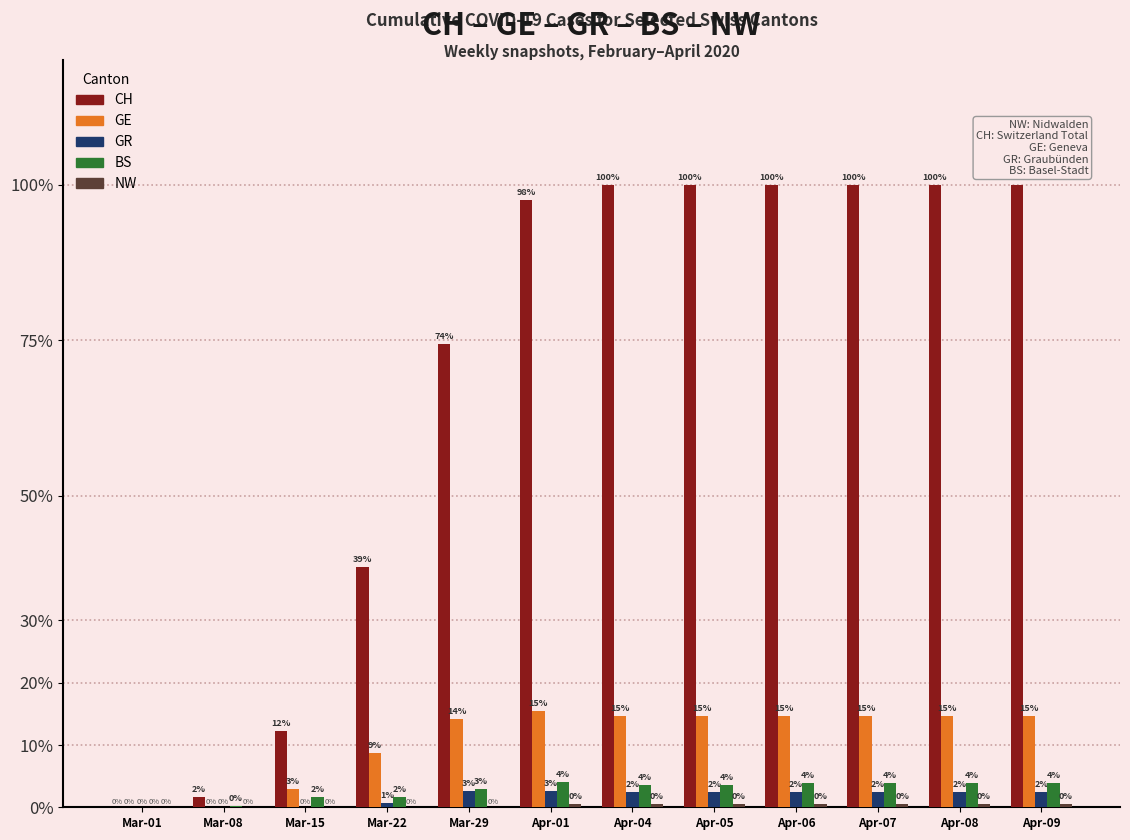

What is the label of the 10th bar from the left?

Apr-07